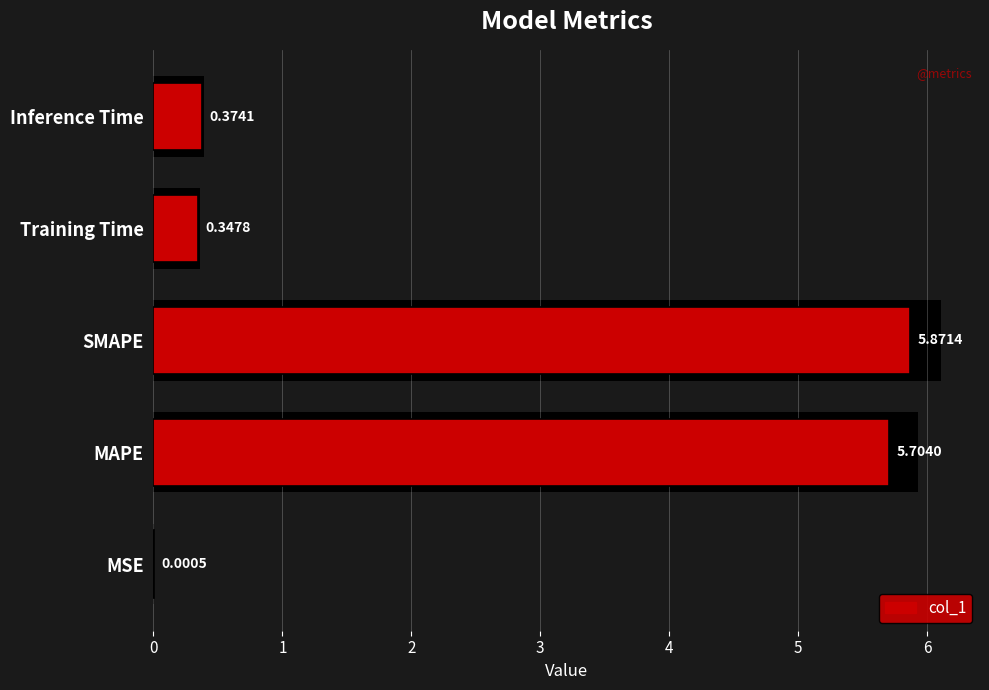

Is it true that the value at MSE is 0.0?

False